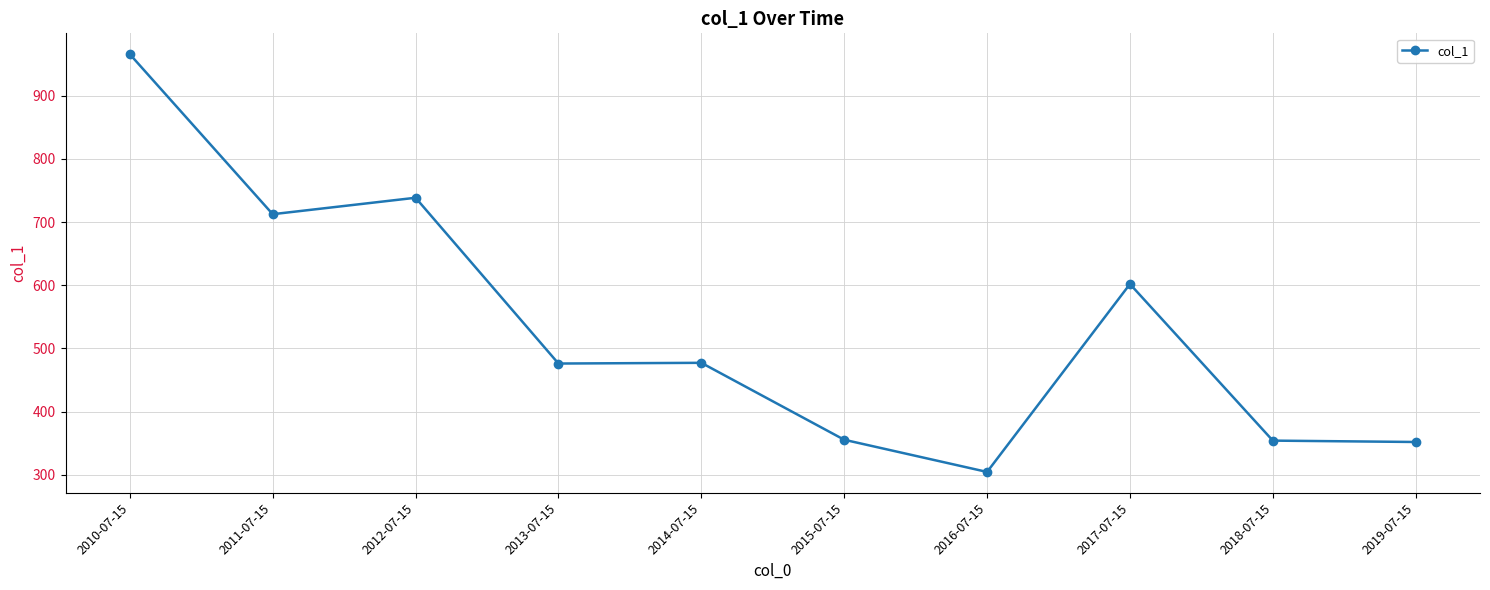

How many lines are shown in the chart?

1